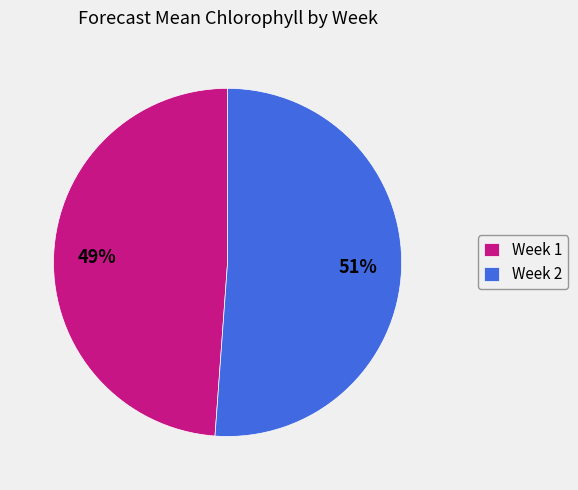

To the nearest percent, what portion does Week 1 represent?

49%